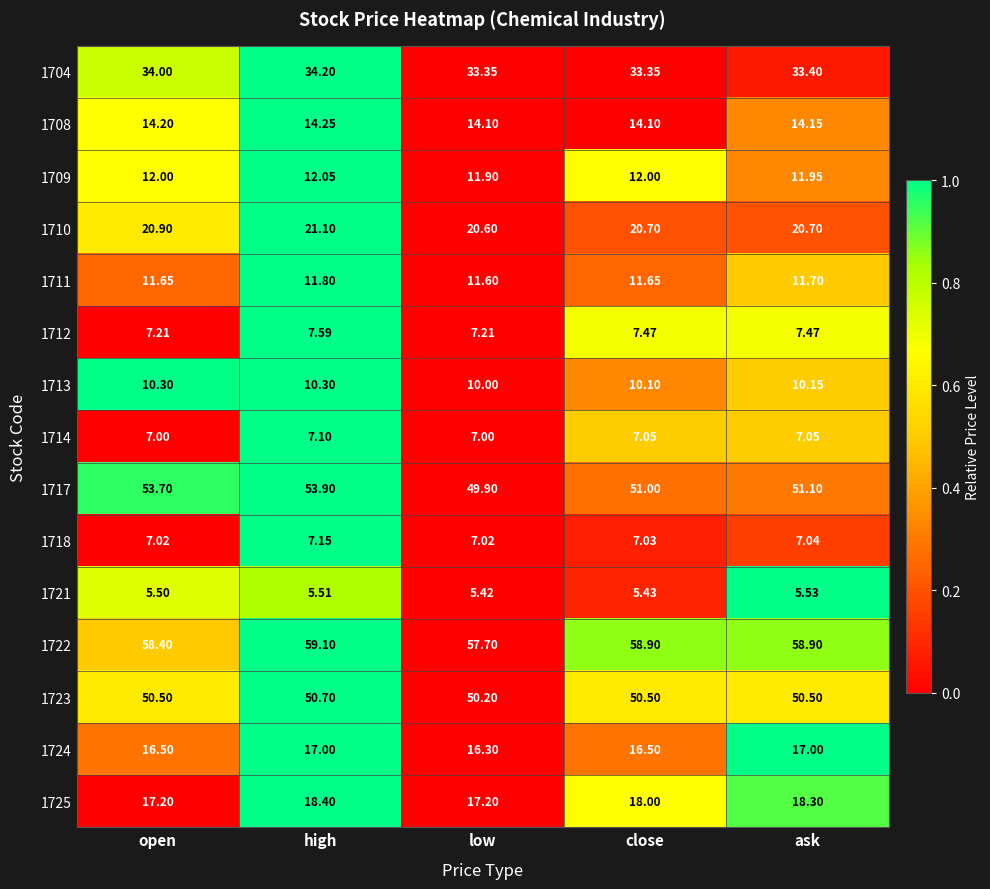

At which label is 1717 closest to 51?

close